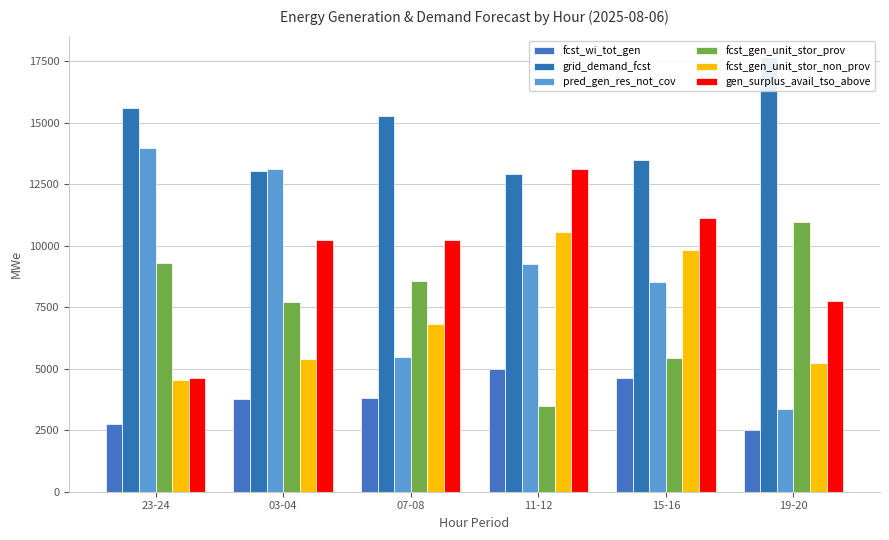

Which series has the widest spread of values?

pred_gen_res_not_cov